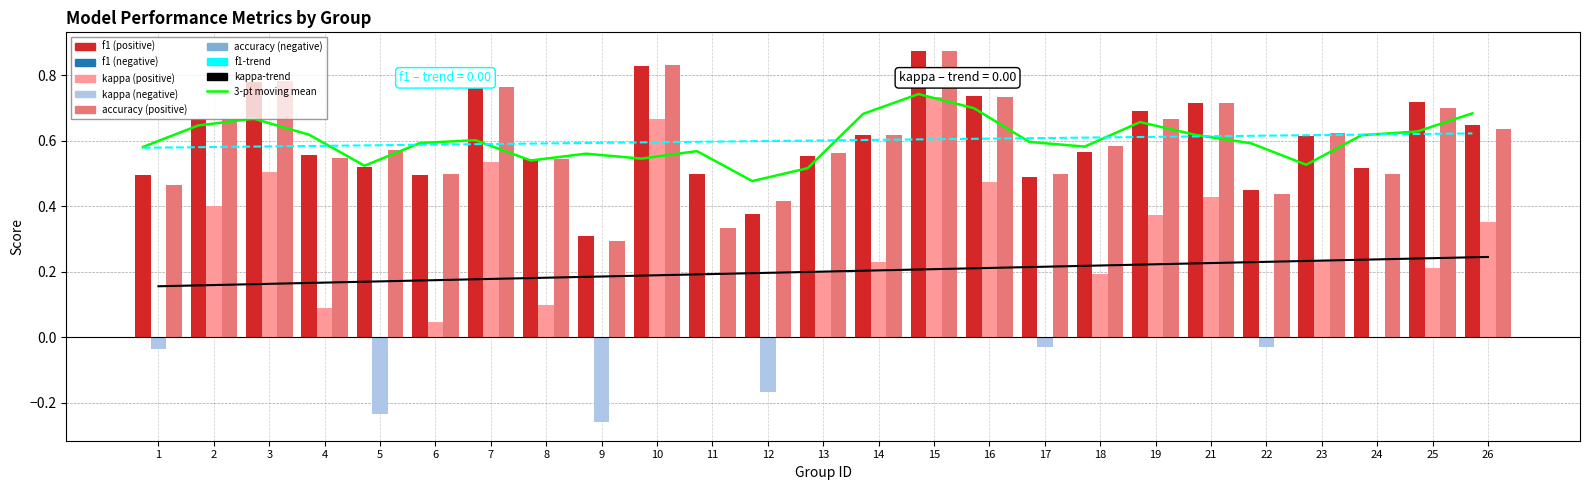

Where is 3-pt moving mean (f1) nearest to the value 0?

12